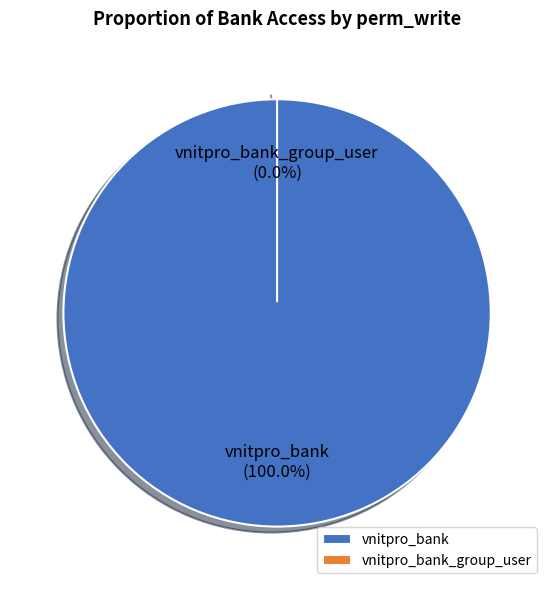

To the nearest percent, what is the average slice percentage?

50%